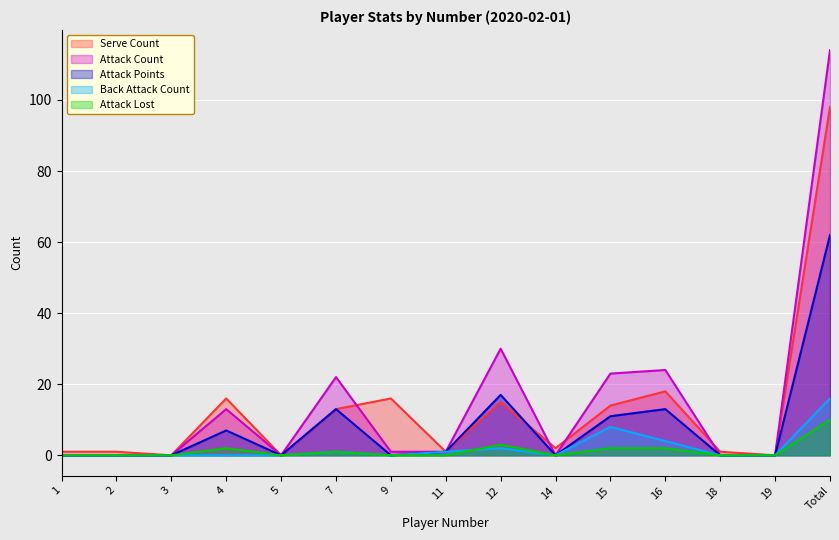

Is it true that Serve Count equals 7 at 4?

False